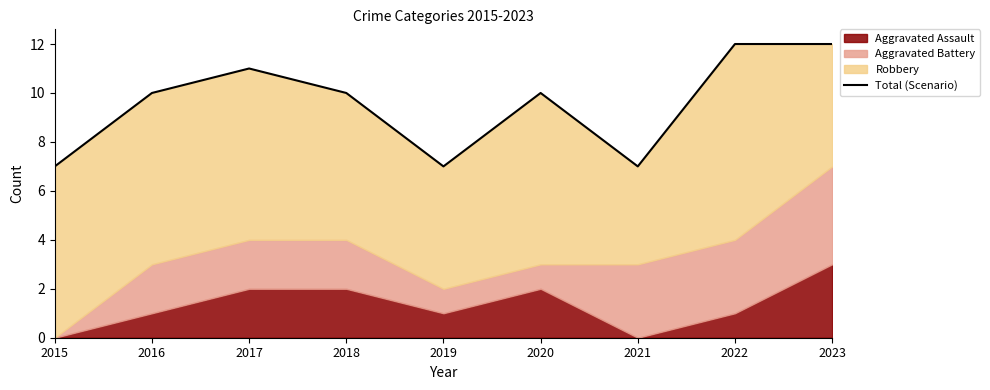

What is the change in value from 2018 to 2021?

-3